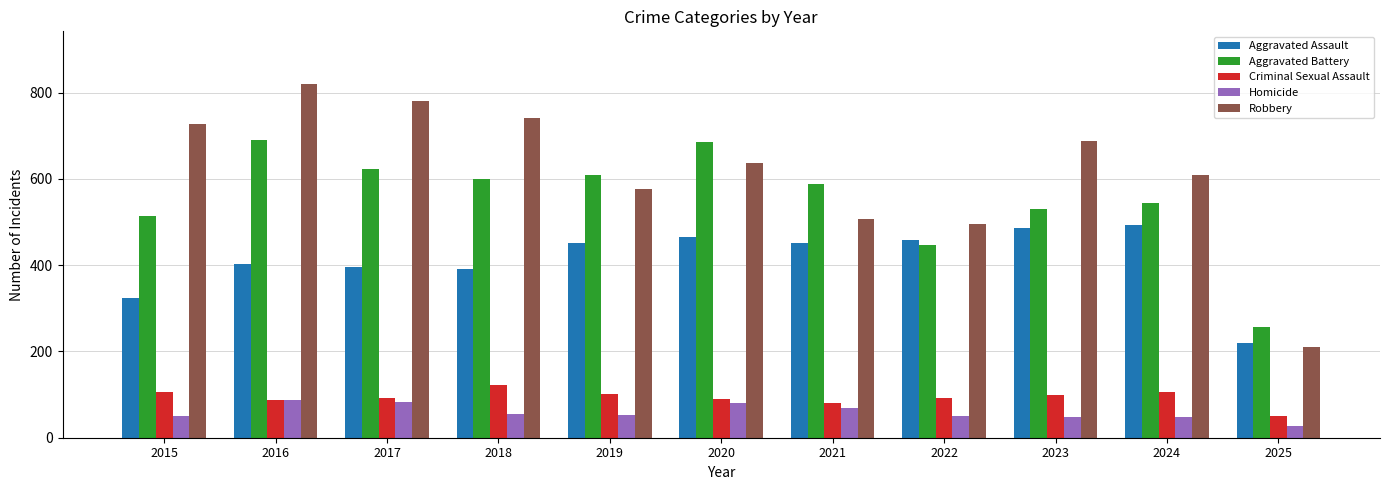

What is the total value across all series at 2019?

1792